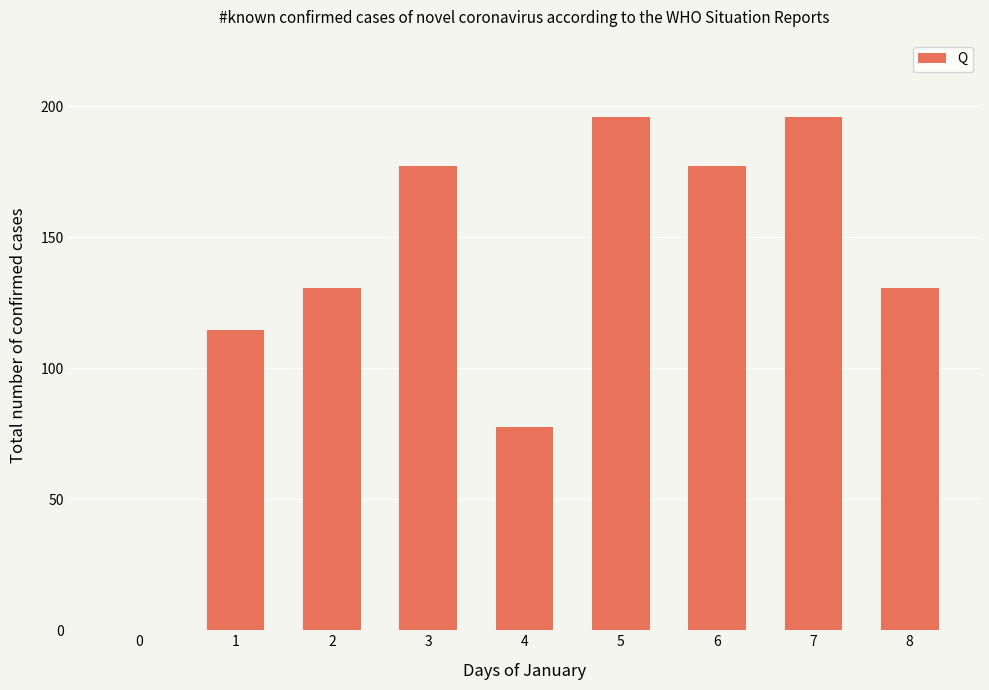

How many data points are above 130?

6